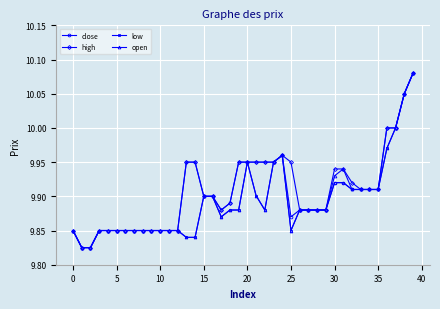

How many close values are between 9 and 10?

38